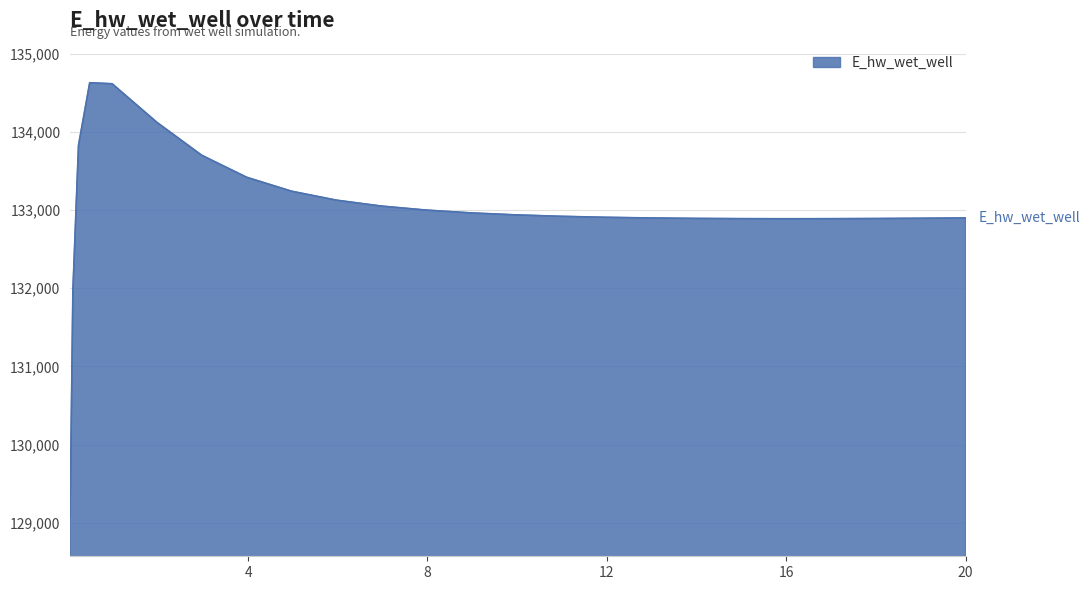

What is the difference between the maximum and minimum values?

5557.5